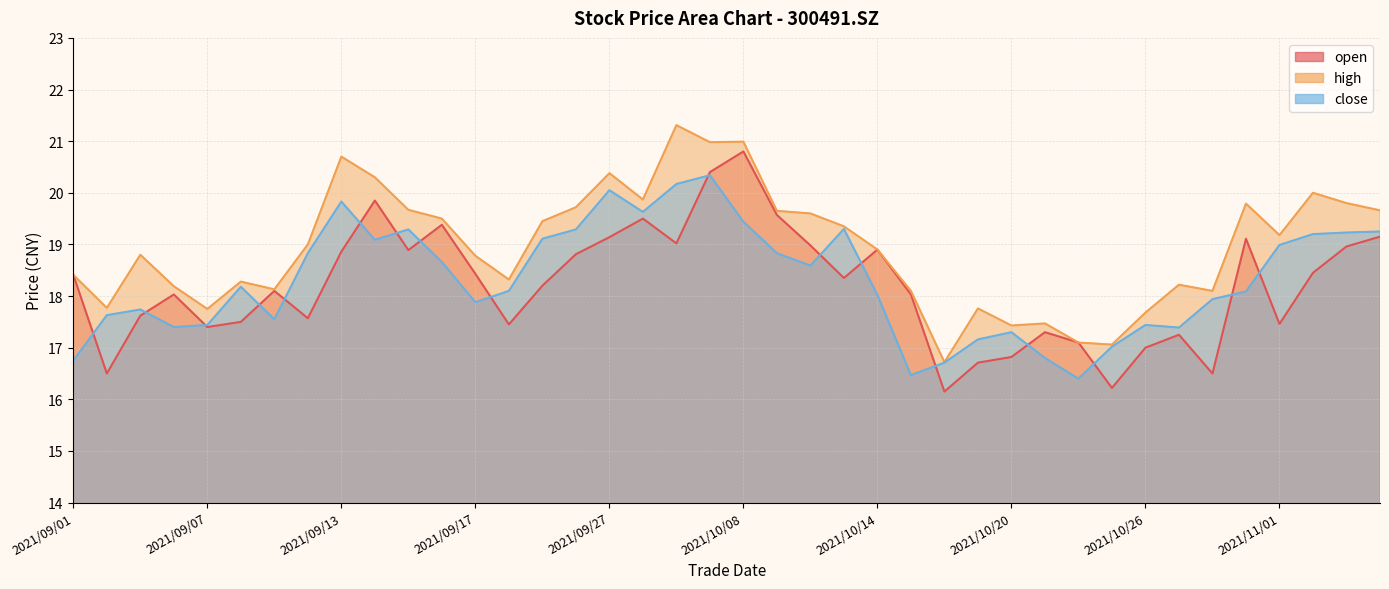

What is the sum of the open values at 2021/09/23 and 2021/10/29?

37.3